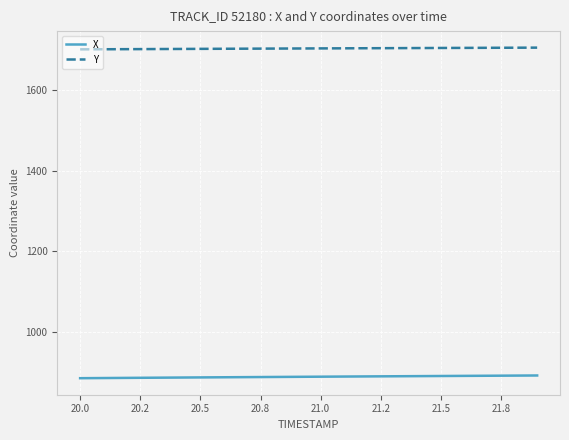

How many lines are shown in the chart?

2